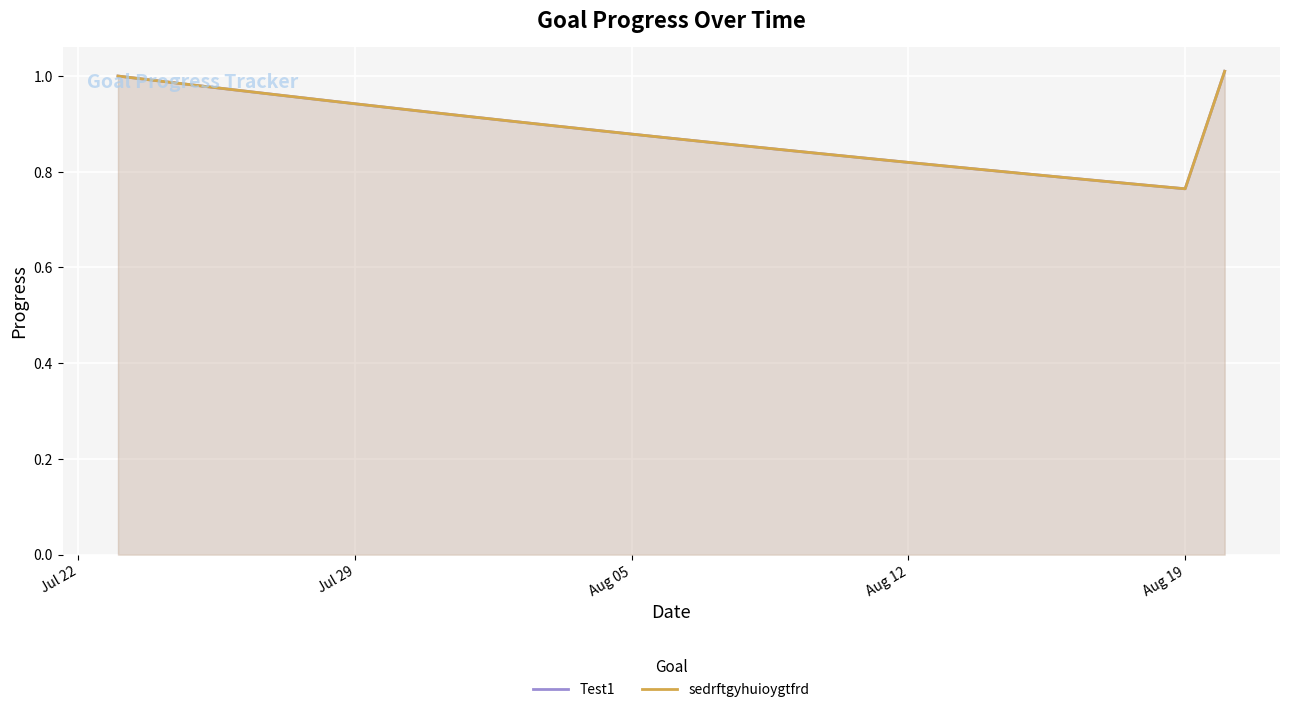

What is the average value of the Test1 series?

0.9